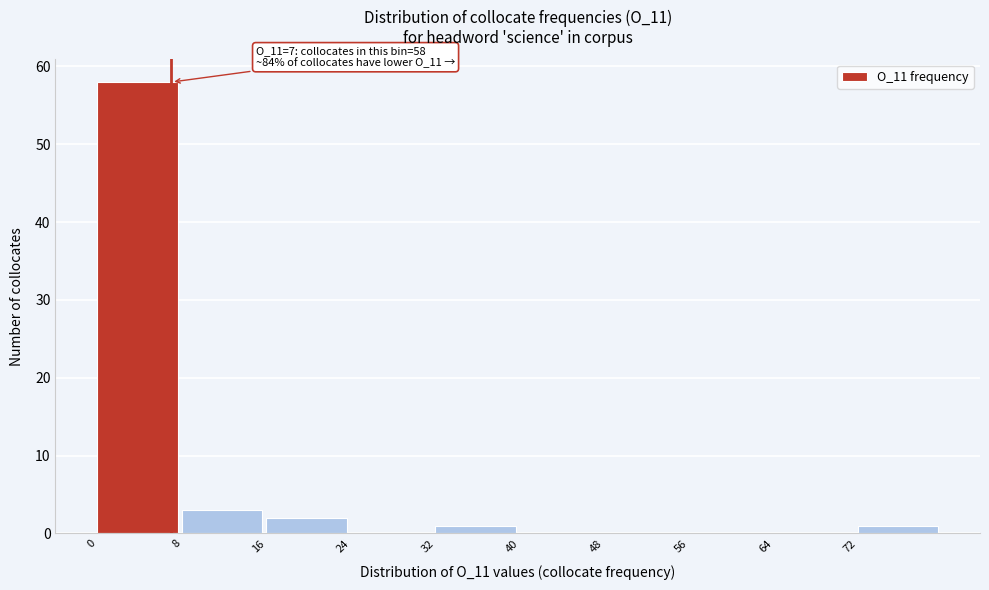

Over which range of the x-axis is the bar tallest?

0 to 8